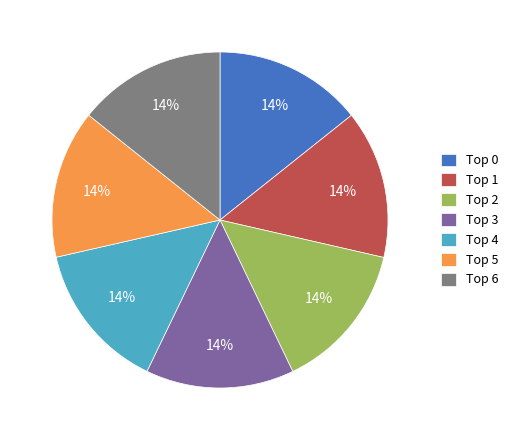

Is there any slice that represents more than half of the pie?

No